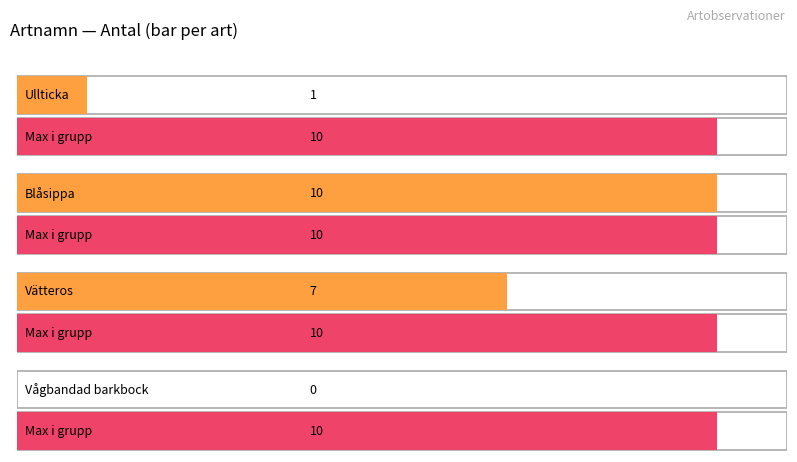

The chart shows a value of 1 at 89392. True or false?

False